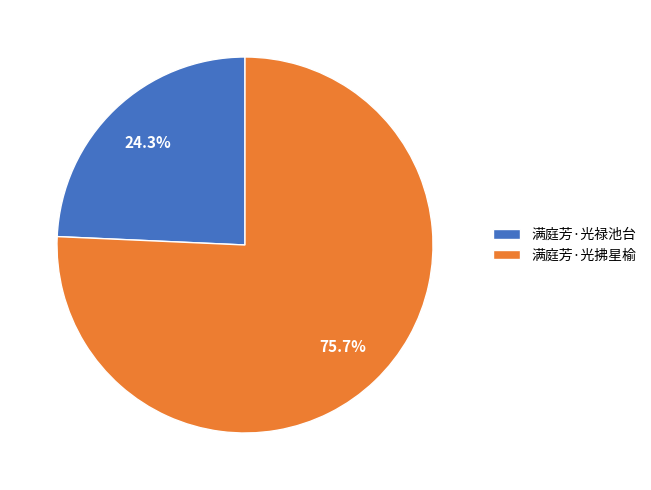

Do 满庭芳·光拂星榆 and 满庭芳·光禄池台 together represent more than half of the pie?

Yes